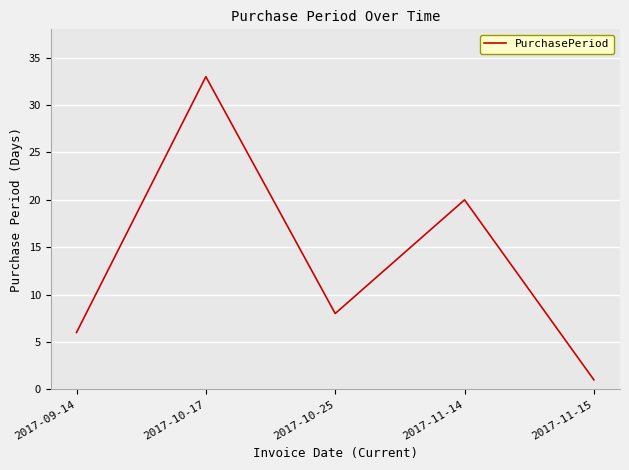

What position from the left is 2017-10-17?

2